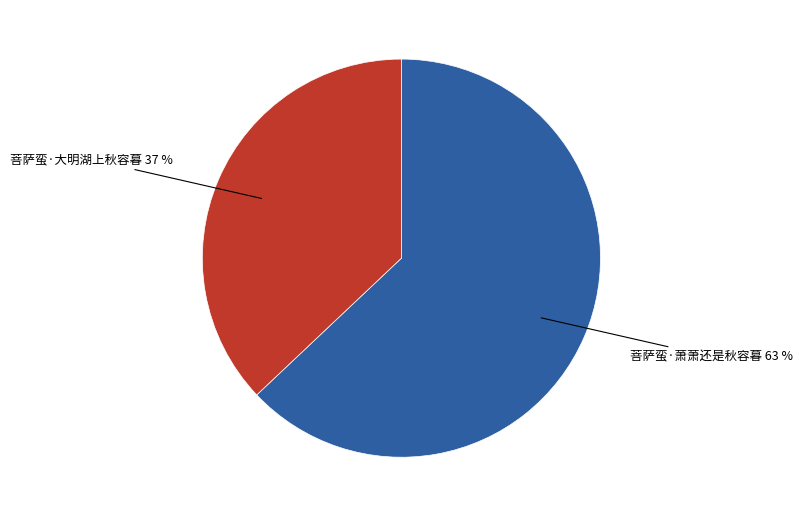

To the nearest percent, what is the difference between the largest and smallest slice percentages?

26%